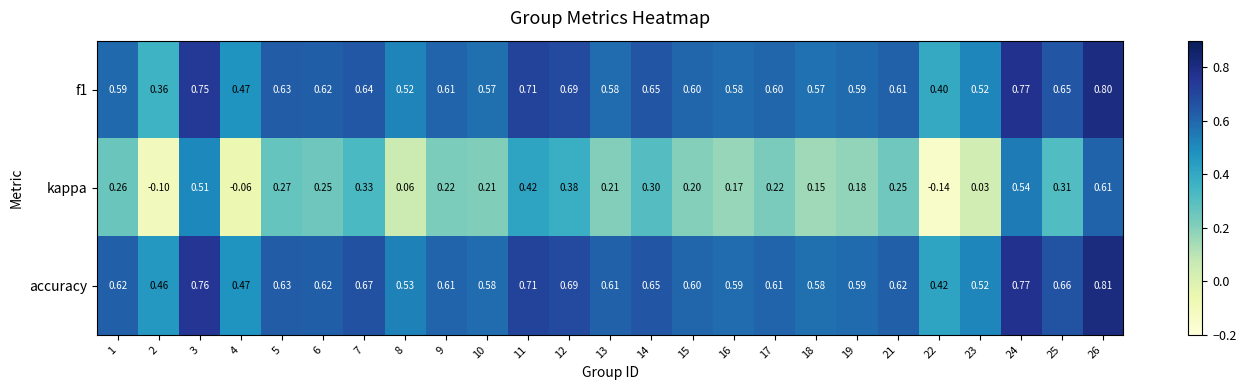

What is the total value across all series at 7?

1.6